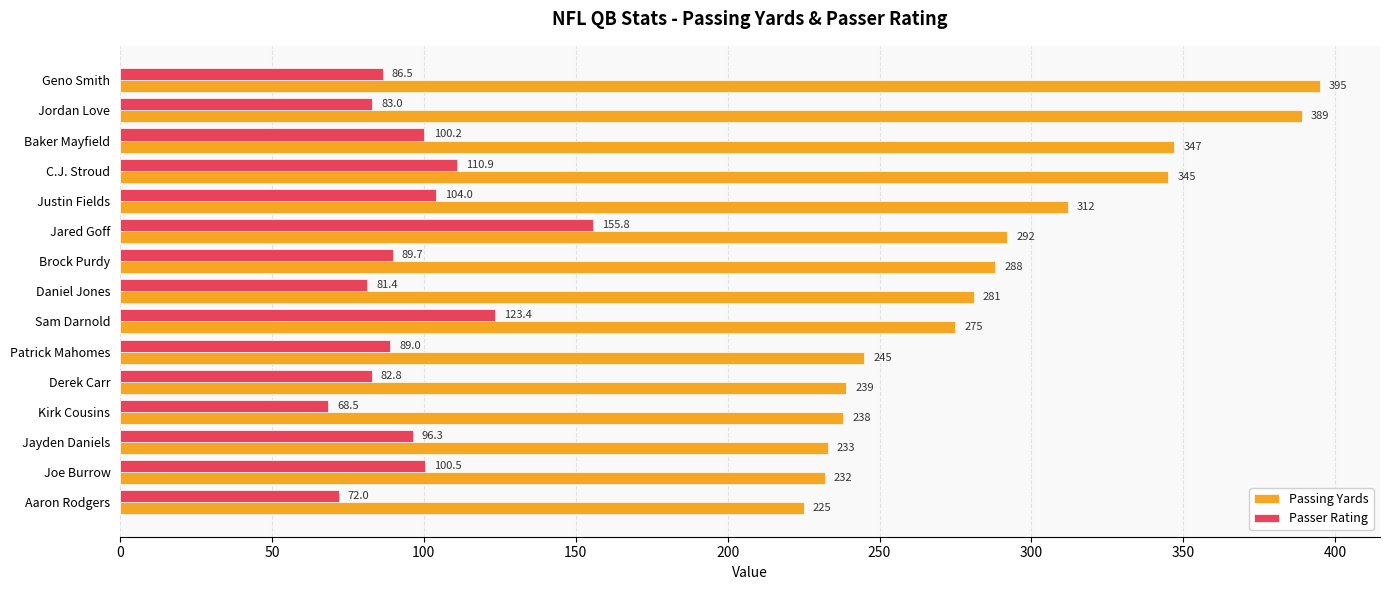

Which series has the largest total across all categories?

Passing Yards